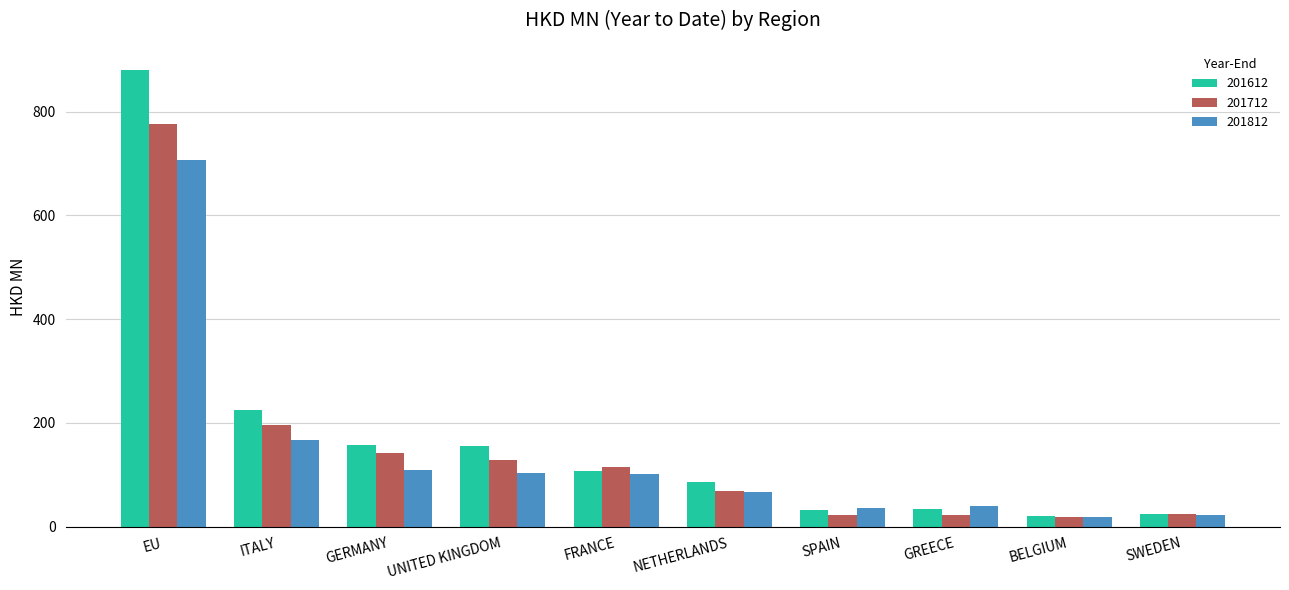

Where is 201712 nearest to the value 397?

ITALY